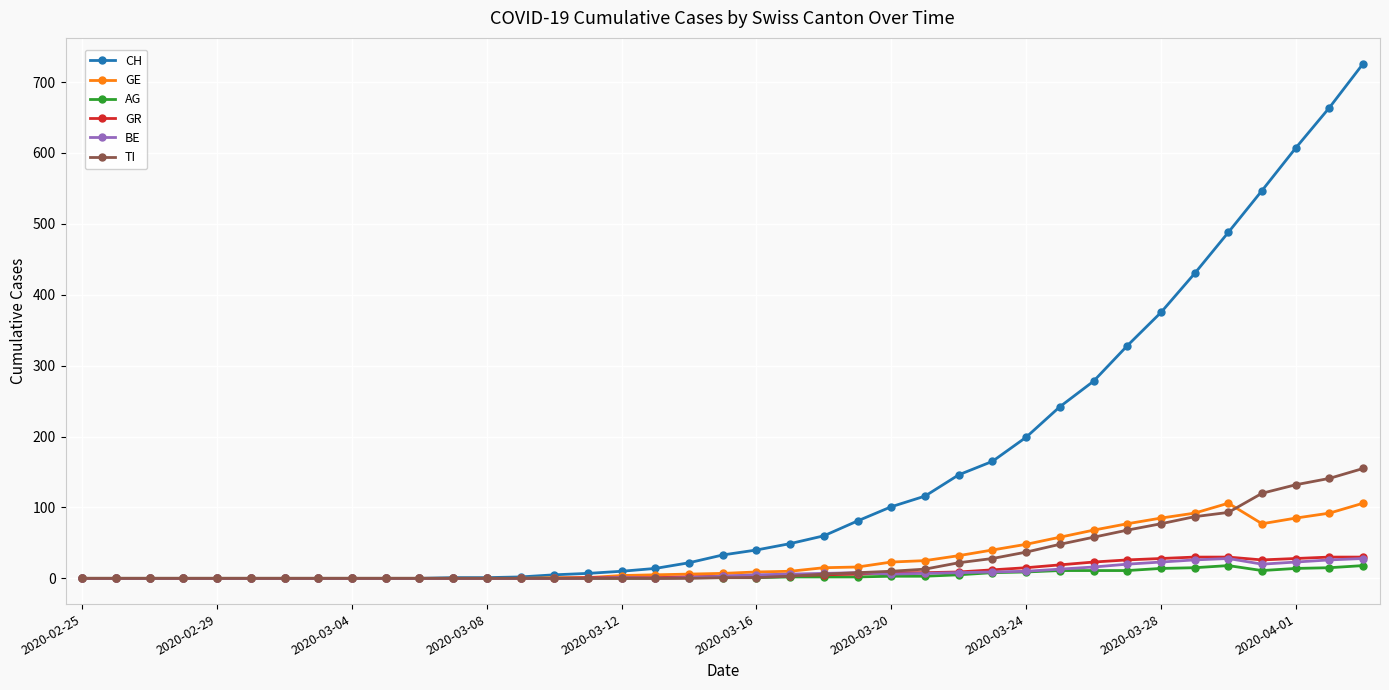

What is the average value of the TI series?

28